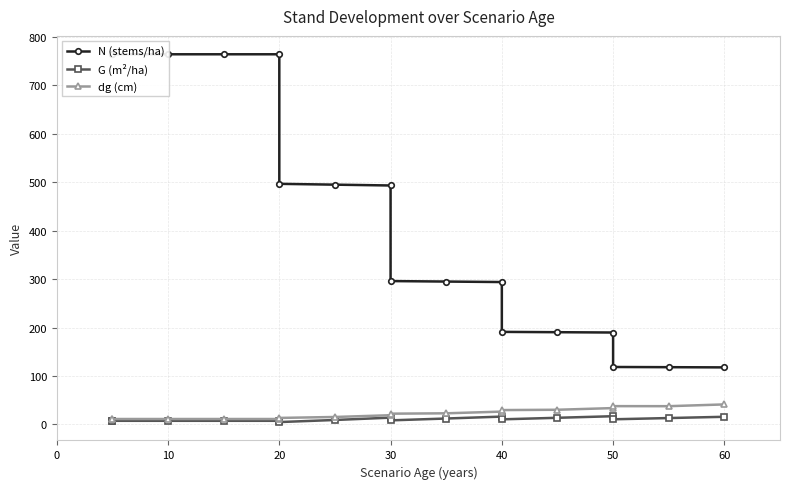

At 30, list the series in order from smallest to largest.

G (m²/ha), dg (cm), N (stems/ha)